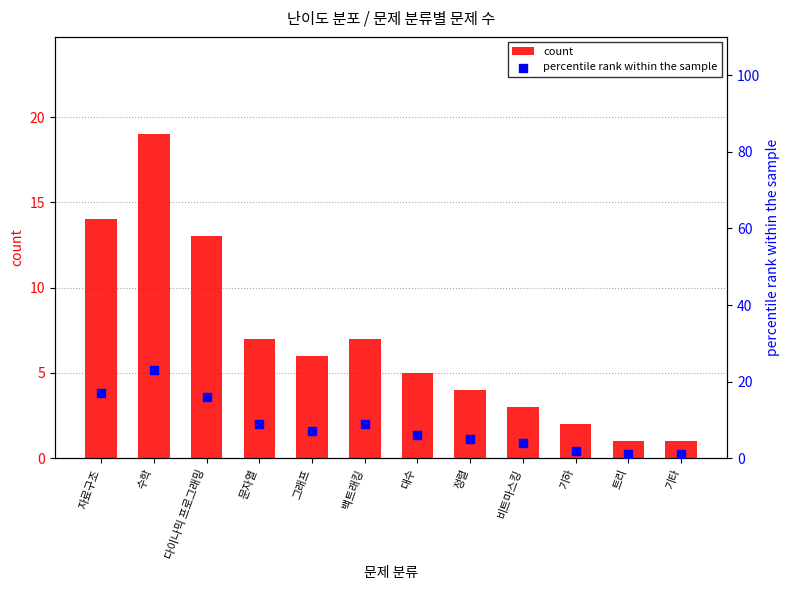

Which series has the largest Y range (max minus min)?

percentile rank within the sample